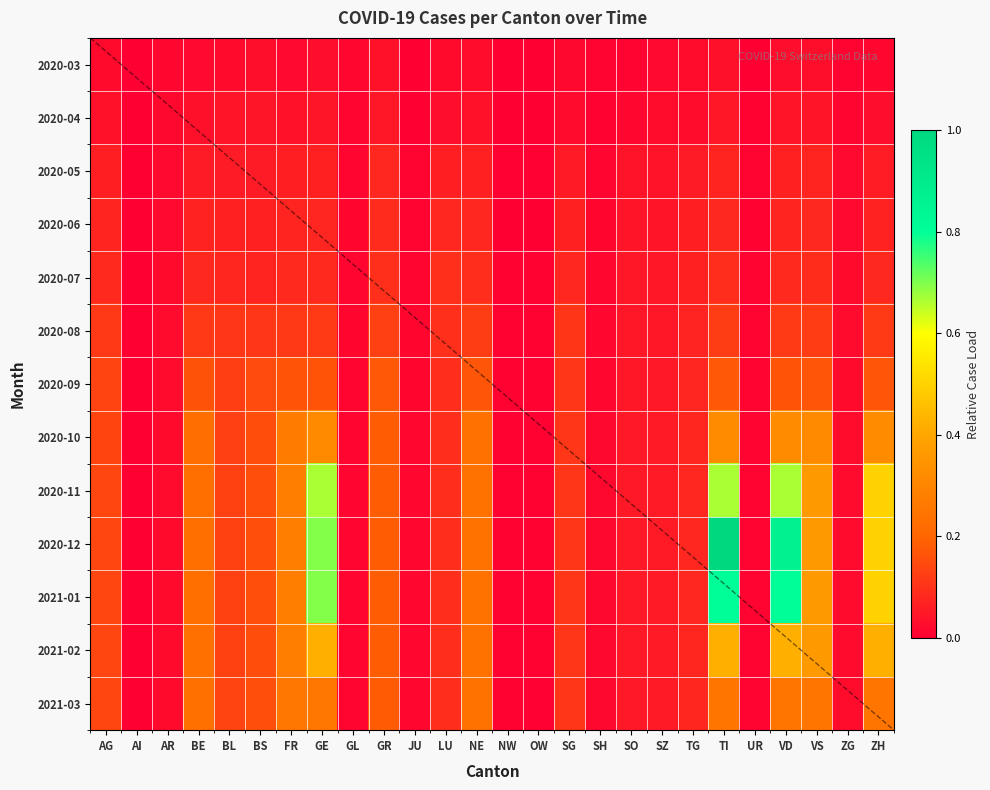

The 2020-11 series shows 0.0 at AR. True or false?

True